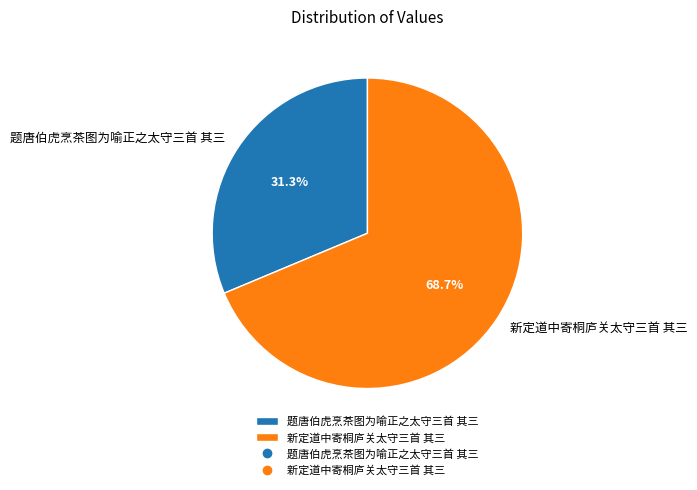

How many segments does this pie chart have?

2